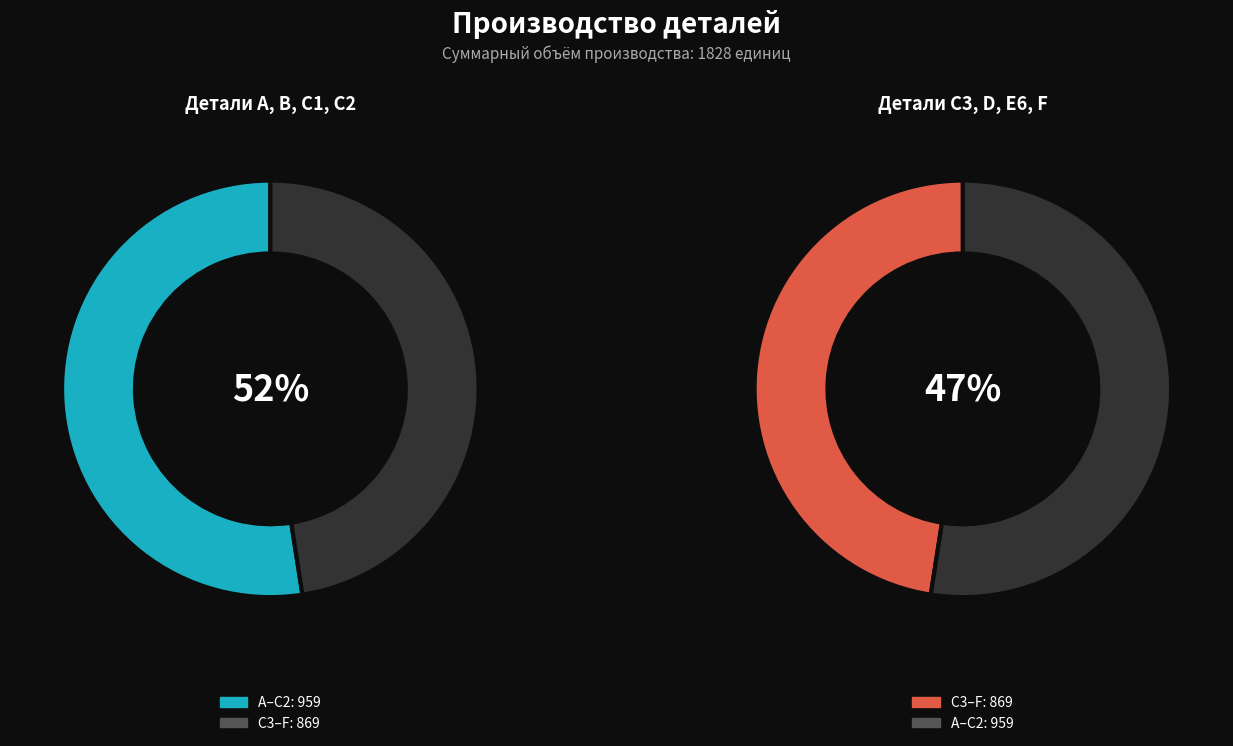

Combined, do B and D account for over 50%?

No